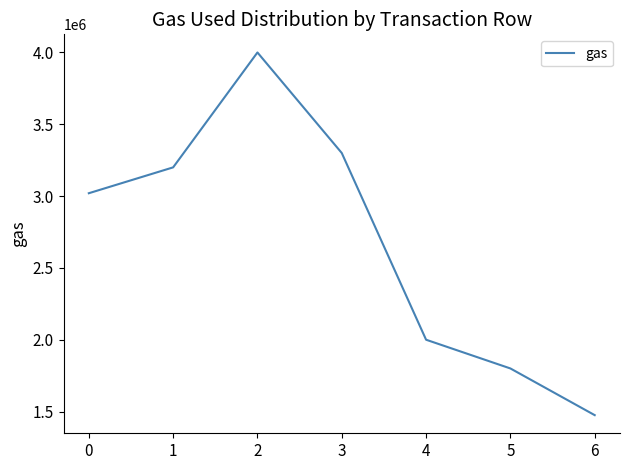

What is the sum of the values at 4 and 3?

5300000